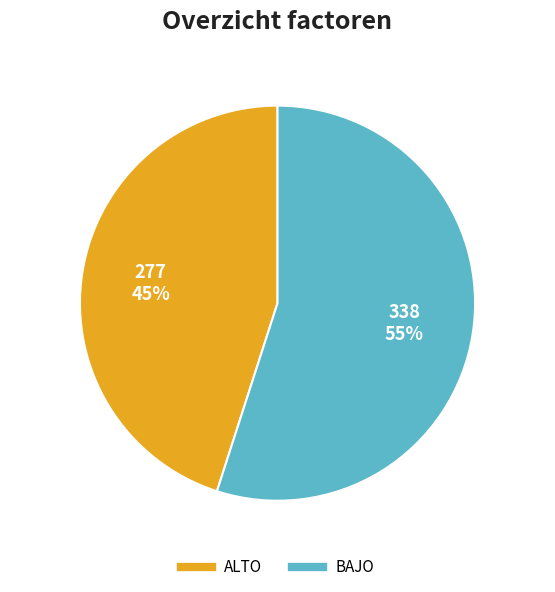

Is the sum of ALTO and BAJO greater than half?

Yes